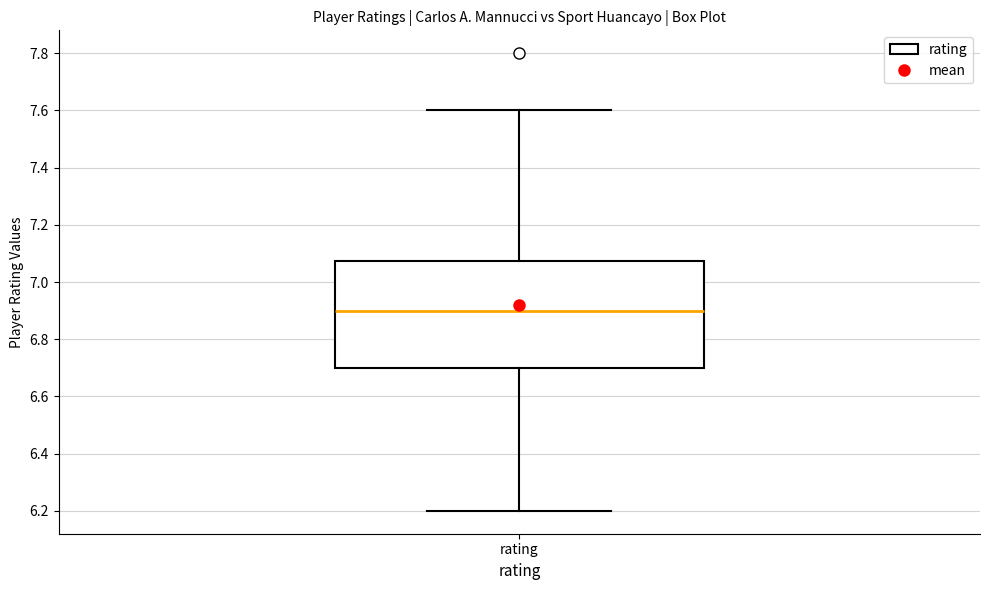

Read this box plot against the y-axis: the position of the median line, the range covered by the box, and the ends of both whiskers. The values are not printed on the chart, so give them approximately, as read against the axis.

median 6.90, box 6.70 to 7.08, whiskers 6.20 to 7.60